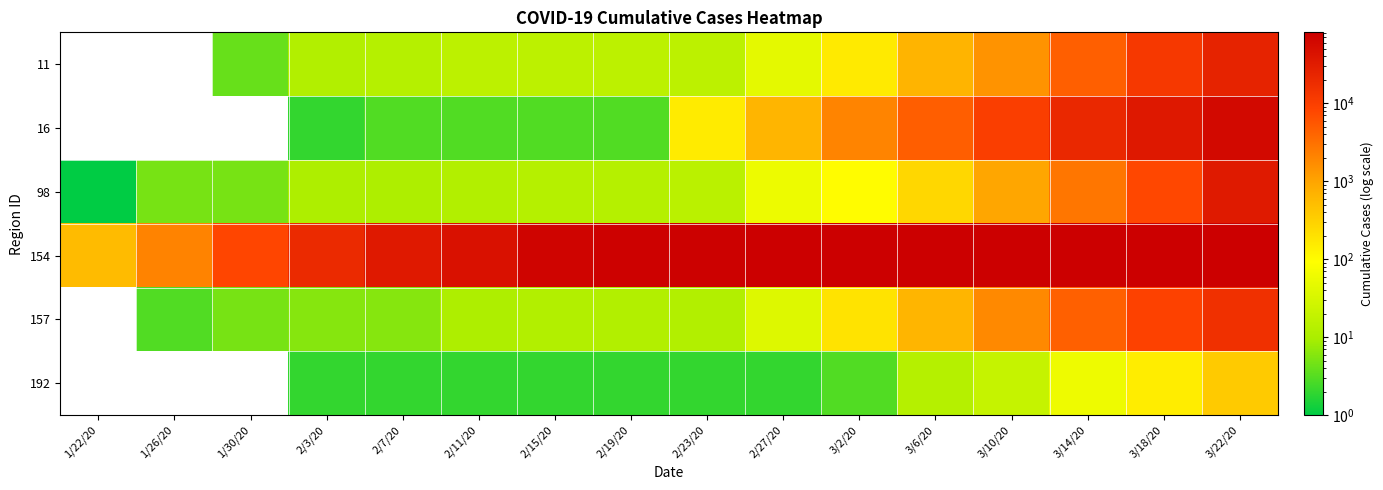

Which category has the highest value across all series?

3/22/20